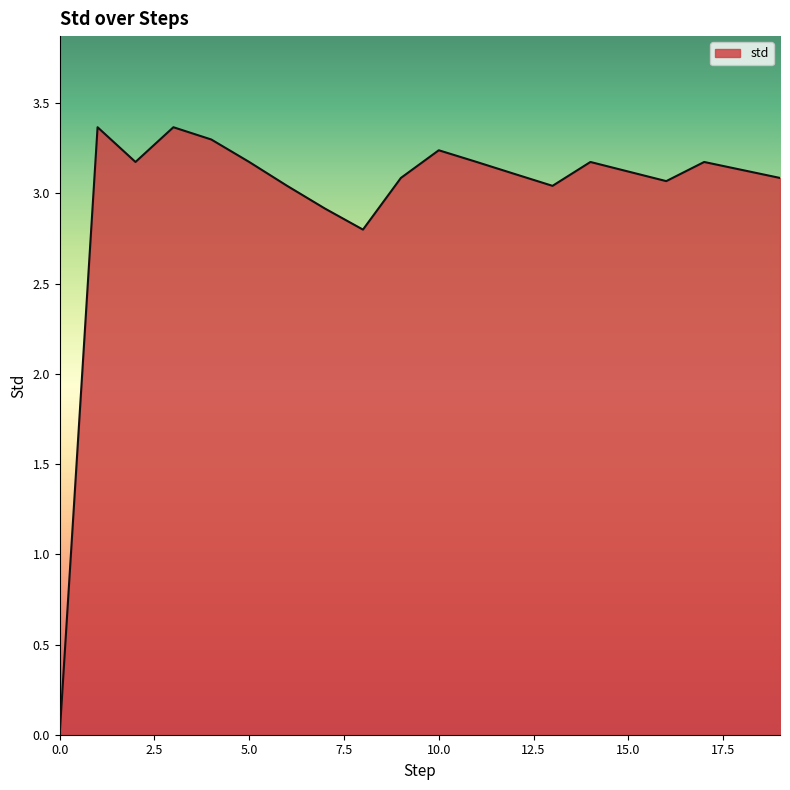

How many values are above zero?

19